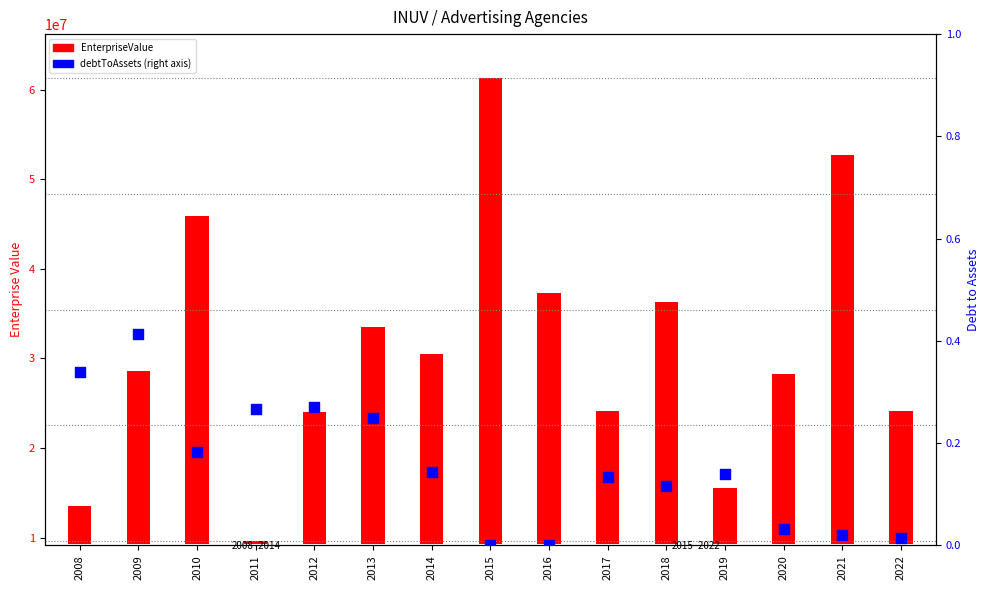

Is the value of debtToAssets at 2016 greater than the value of EnterpriseValue at 2012?

No